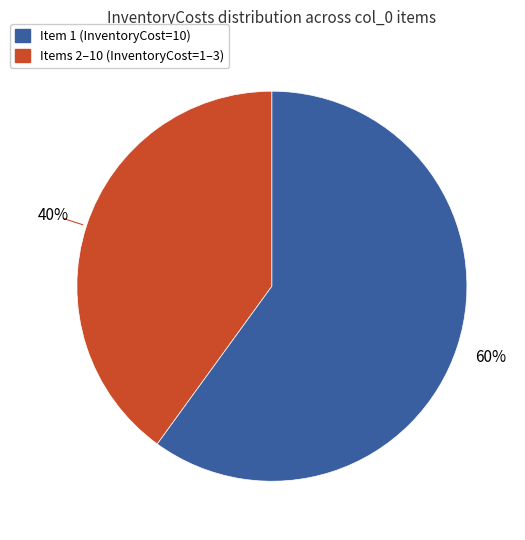

To the nearest percent, what is the difference between the largest and smallest slice percentages?

20%